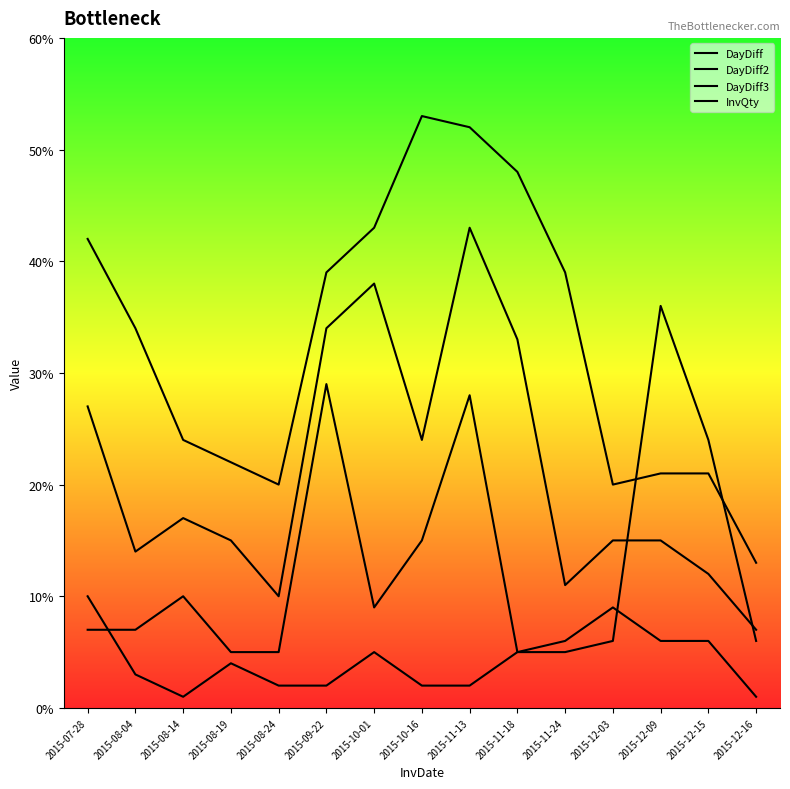

What is the sum of the DayDiff3 values at 2015-11-13 and 2015-08-24?

72